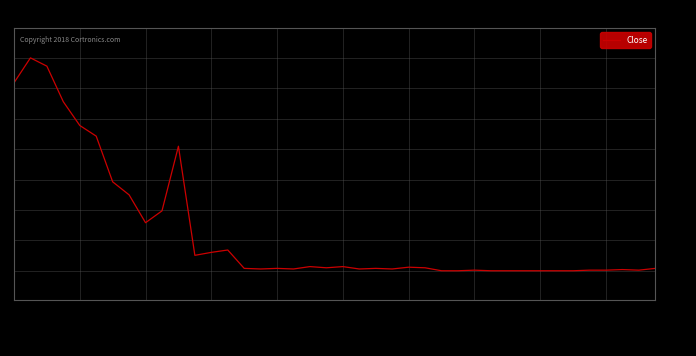

What is the maximum value shown in the chart?

13.7